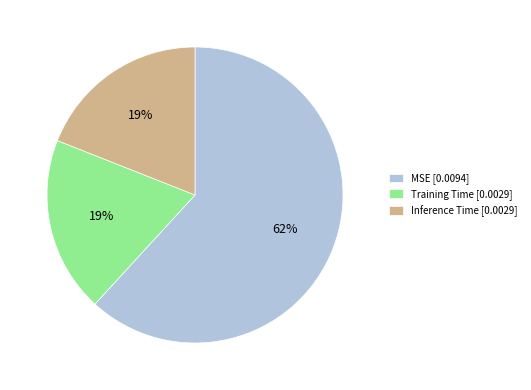

To the nearest percent, what is the combined percentage of Training Time and MSE?

81%